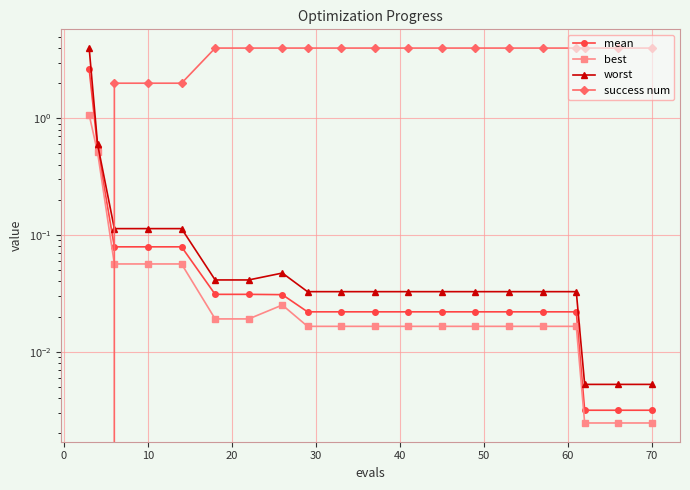

The best series shows 0.0 at 10. True or false?

False